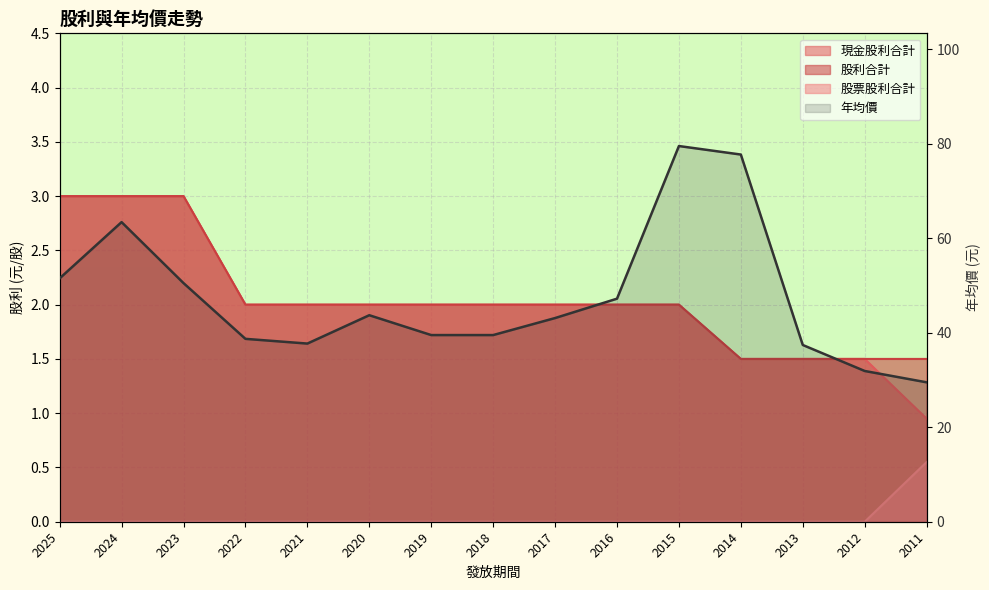

What is the average value?

47.4